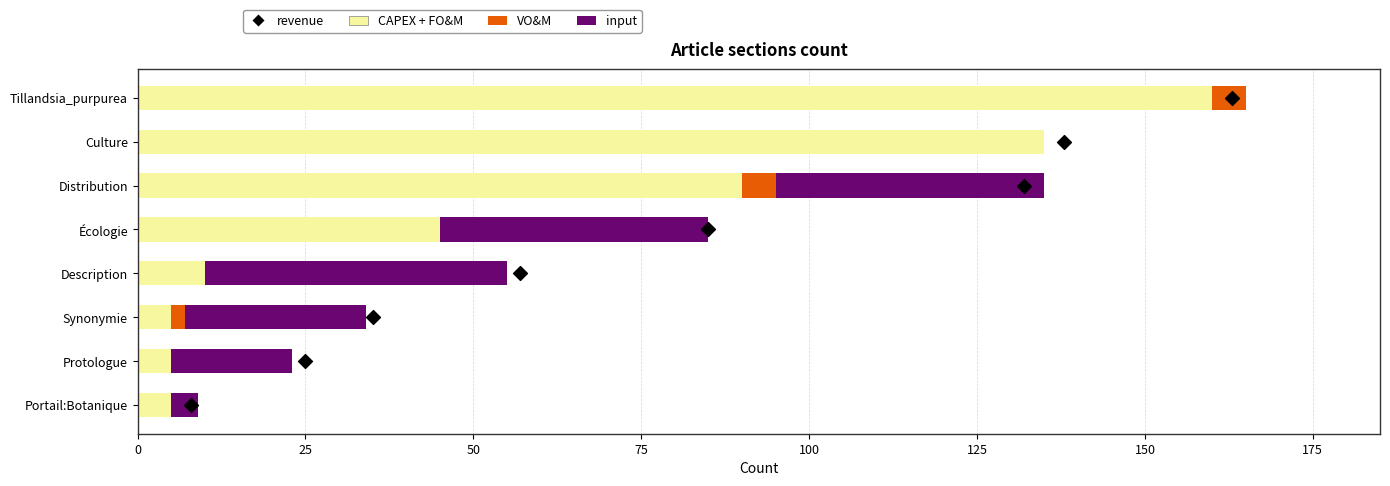

Which series reaches the minimum Y coordinate?

VO&M